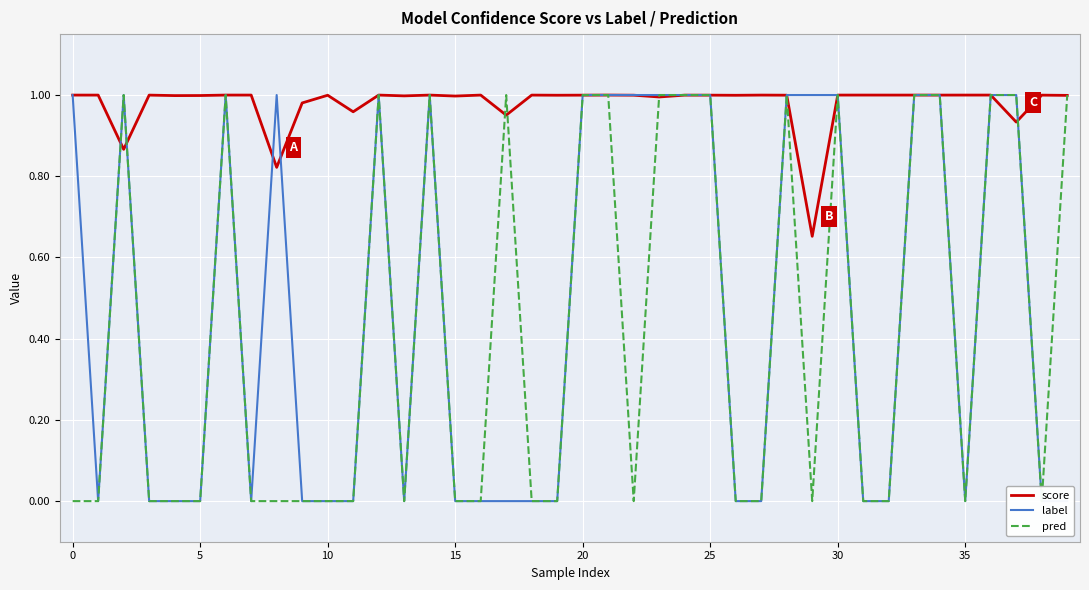

Rank the series by their maximum value, from lowest to highest.

score, label, pred